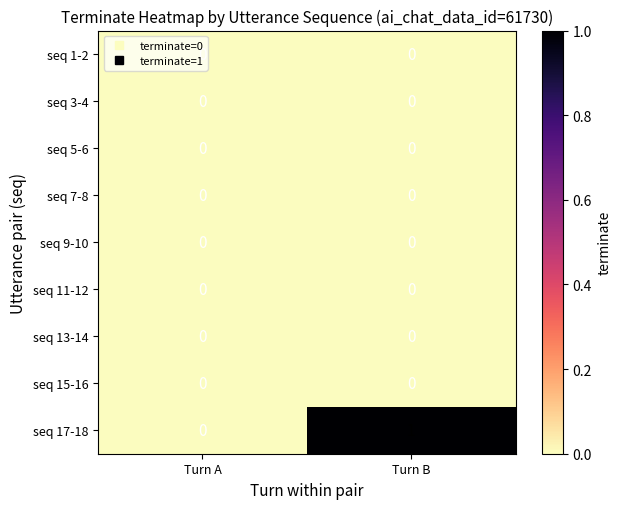

At which category does the chart reach its peak across all series?

Turn B